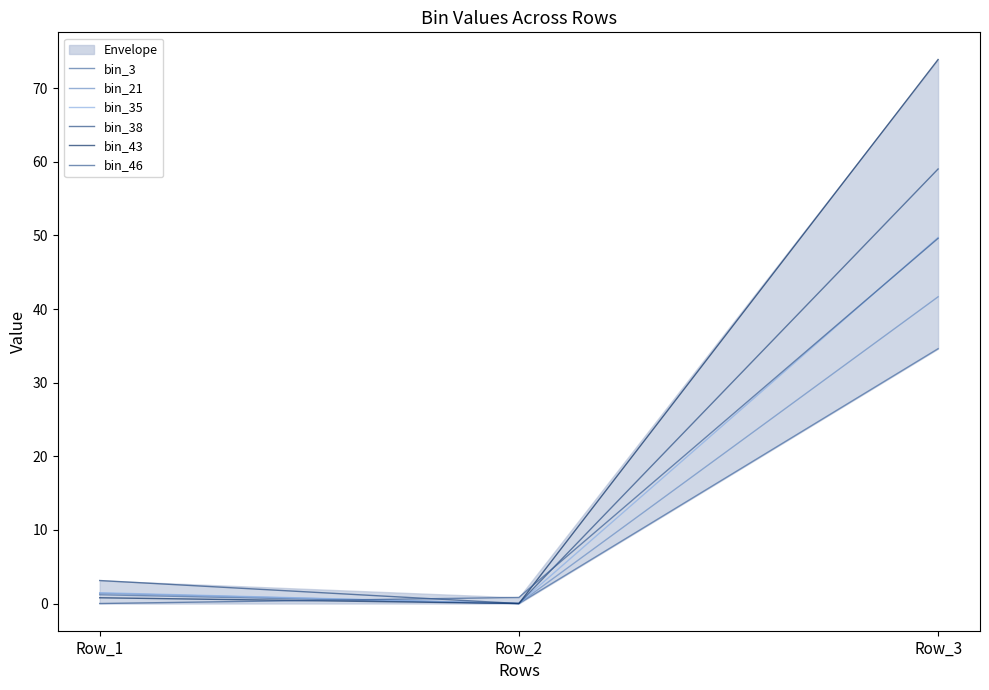

What are all the series names shown in the legend?

bin_3, bin_21, bin_35, bin_38, bin_43, bin_46